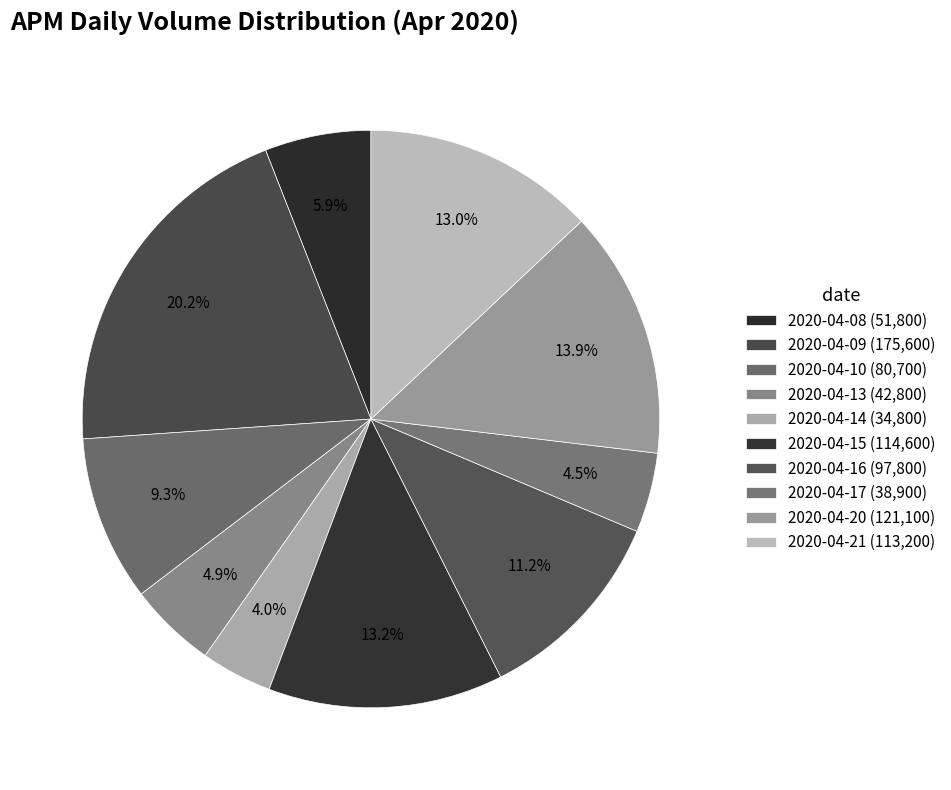

To the nearest percent, what is the combined percentage of 2020-04-20 and 2020-04-21?

27%